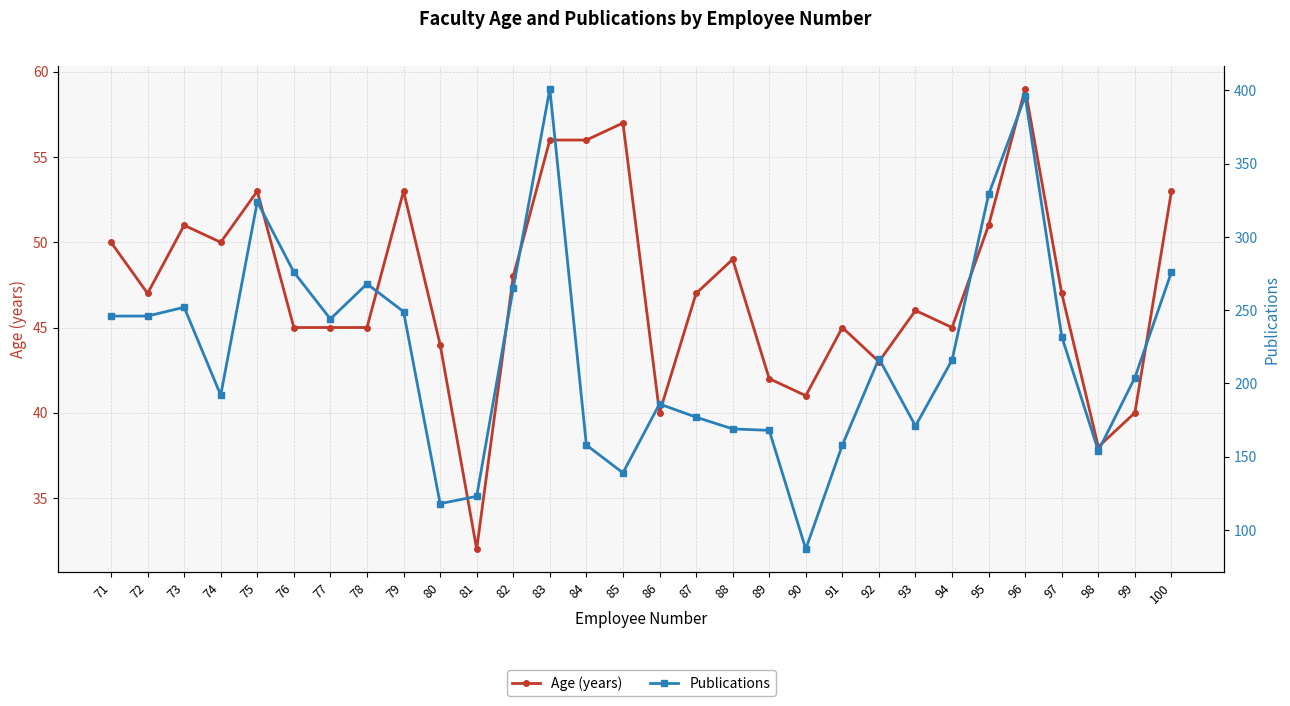

How many data points does each series have?

30